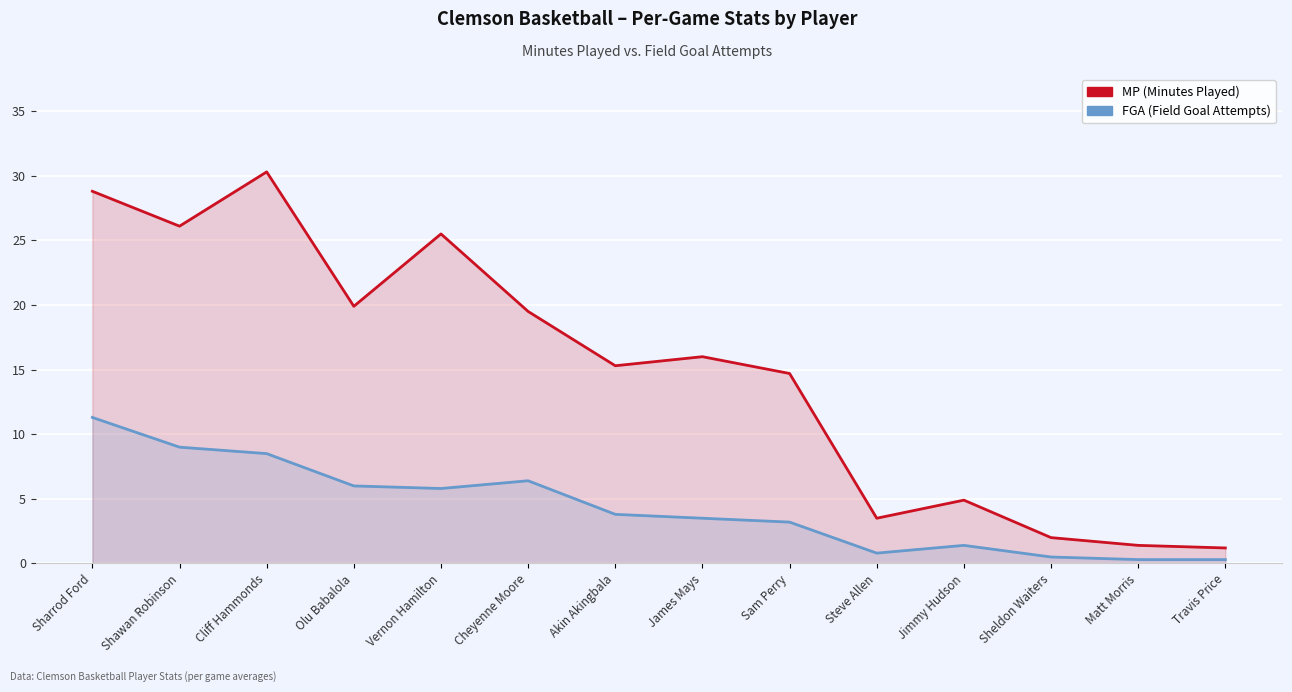

What is the spread (max minus min) of values at Vernon Hamilton?

19.7